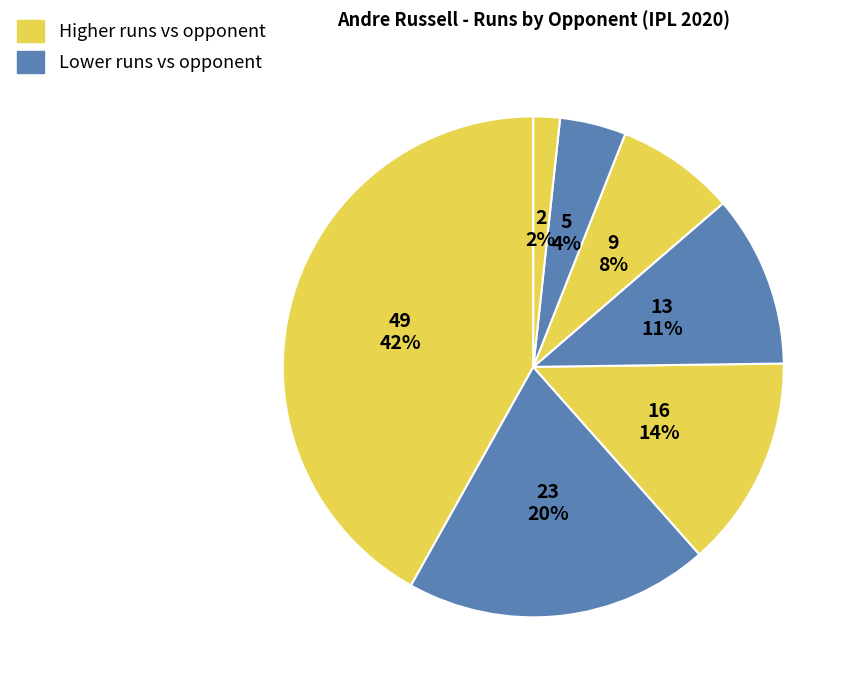

Count the number of slices in the pie.

7